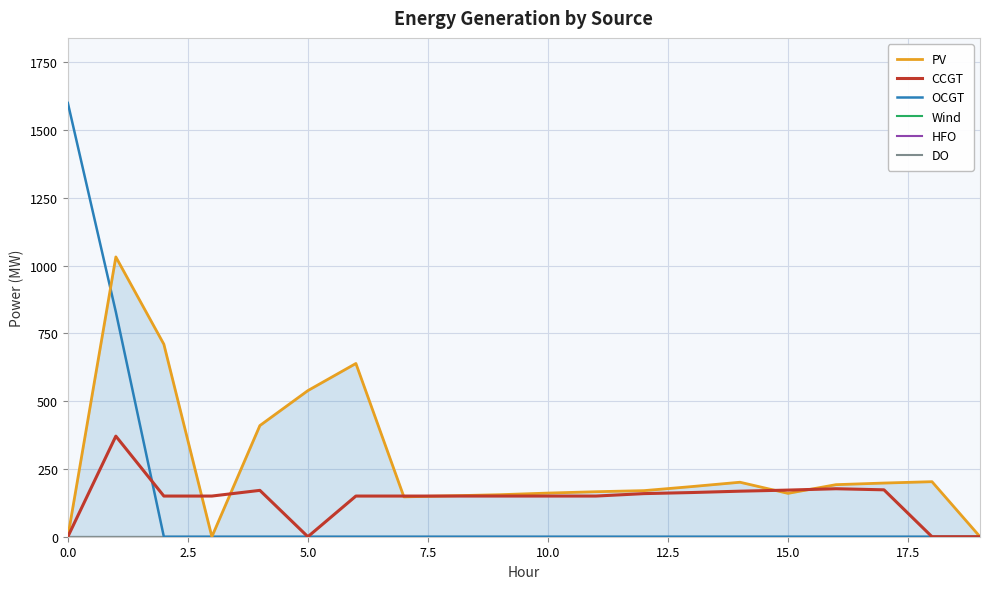

How many values in the OCGT series exceed 0?

2